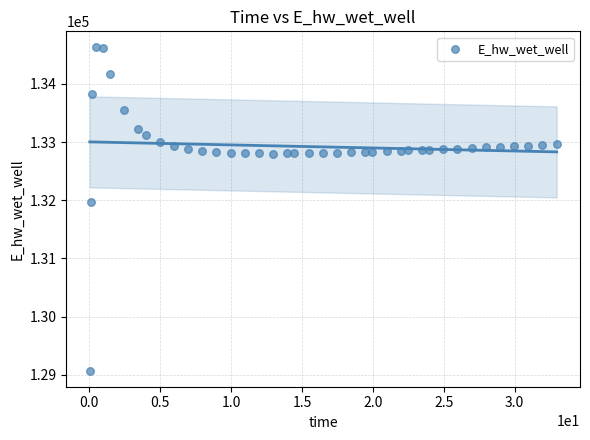

What is the range of Y values (max minus min)?

5557.7